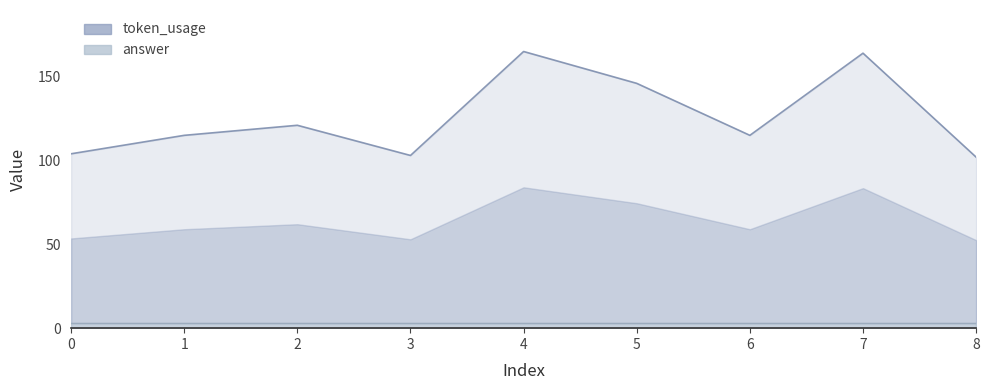

What value does the token_usage series have at 0, to the nearest 5?

105